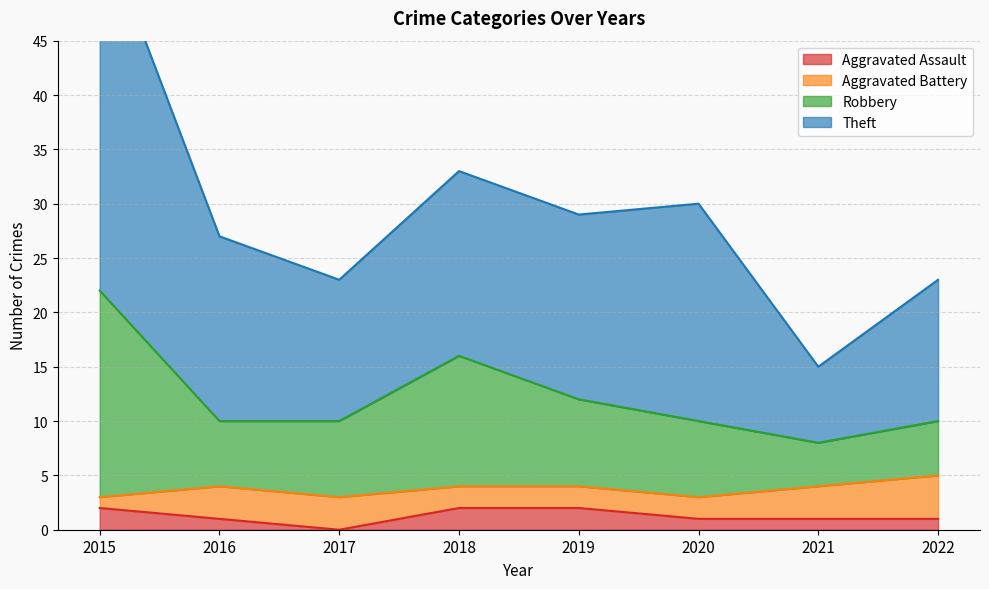

Is the value of Theft at 2018 greater than the value of Robbery at 2019?

Yes